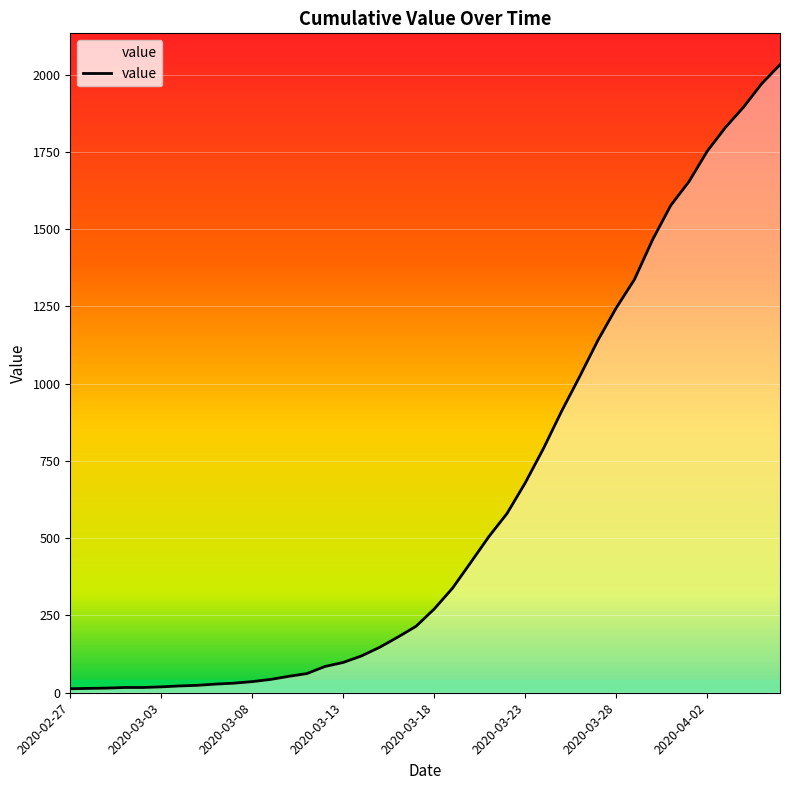

How many categories are shown in the chart?

40